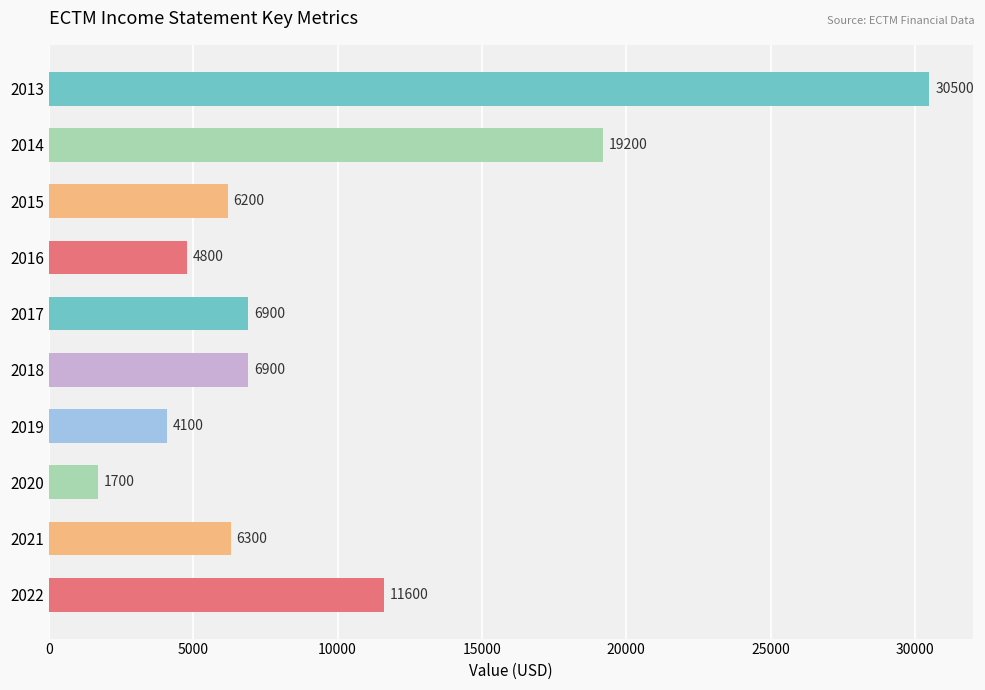

At which category does the chart reach its peak across all series?

2013